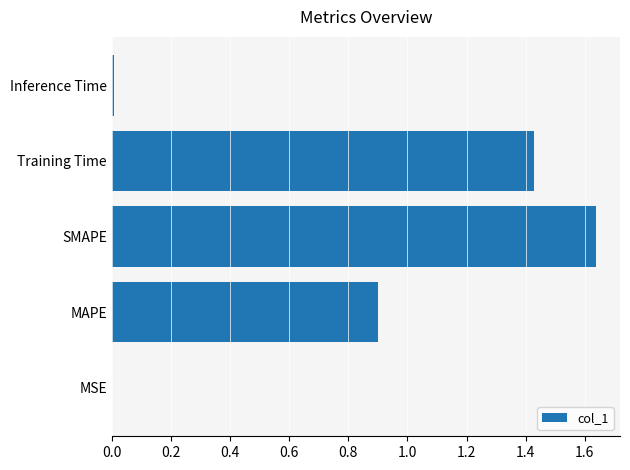

Is it true that the value at MSE is 0.0?

True